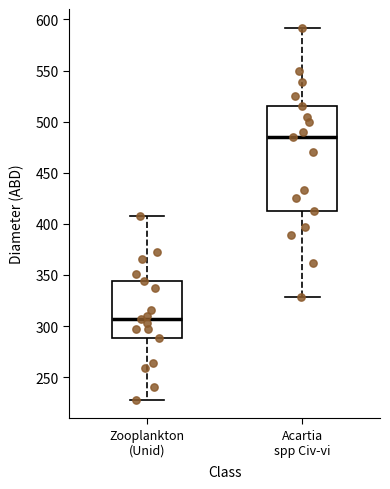

Comparing the boxes themselves (not the whiskers), which one is the tallest?

Acartia spp Civ-vi